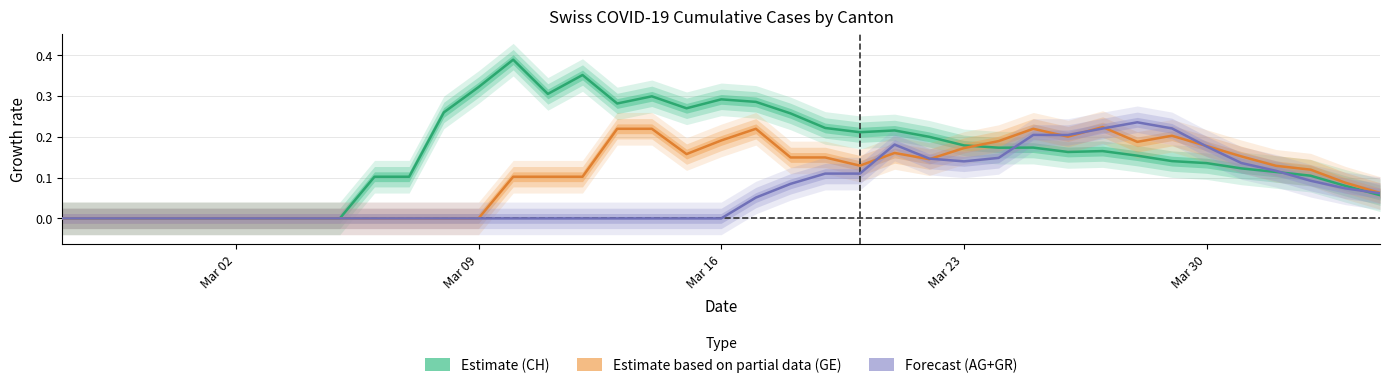

True or false: Estimate (CH) has a value of 0.3 at Mar 09.

True